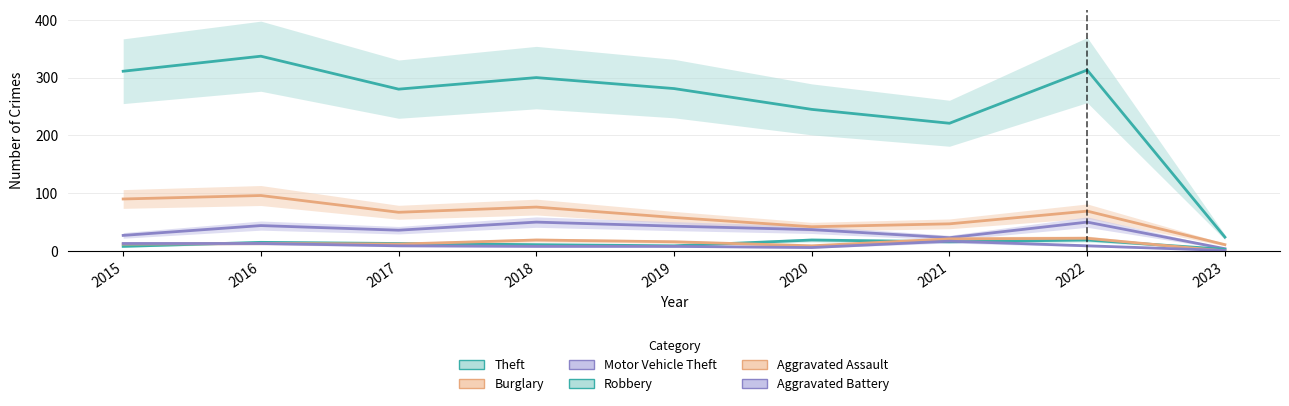

At which category is the sum across all series the highest?

2016